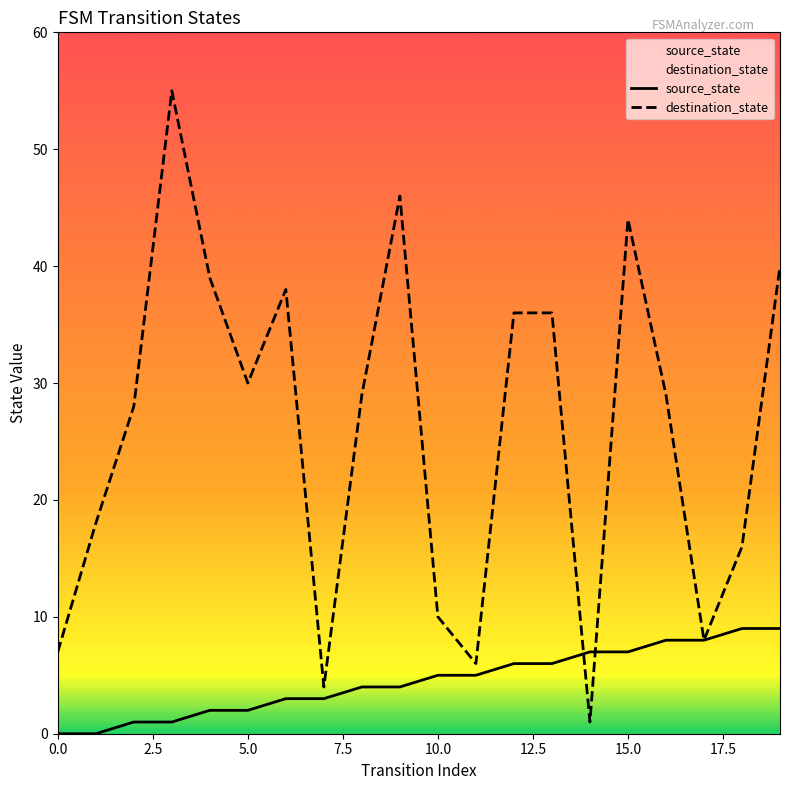

True or false: destination_state has a value of 8 at 17.

True